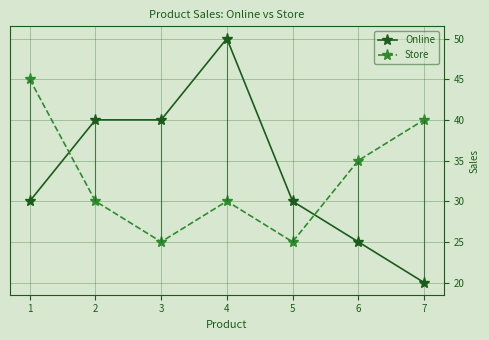

How many lines are shown in the chart?

2